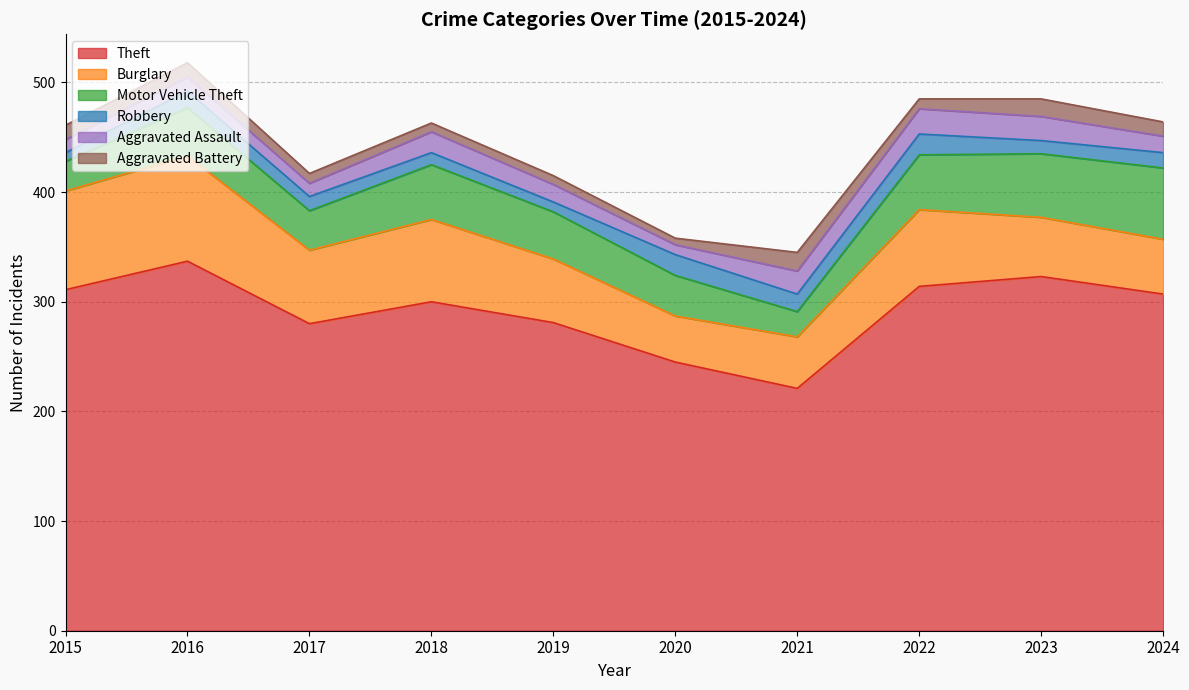

At which category is the sum across all series the highest?

2016